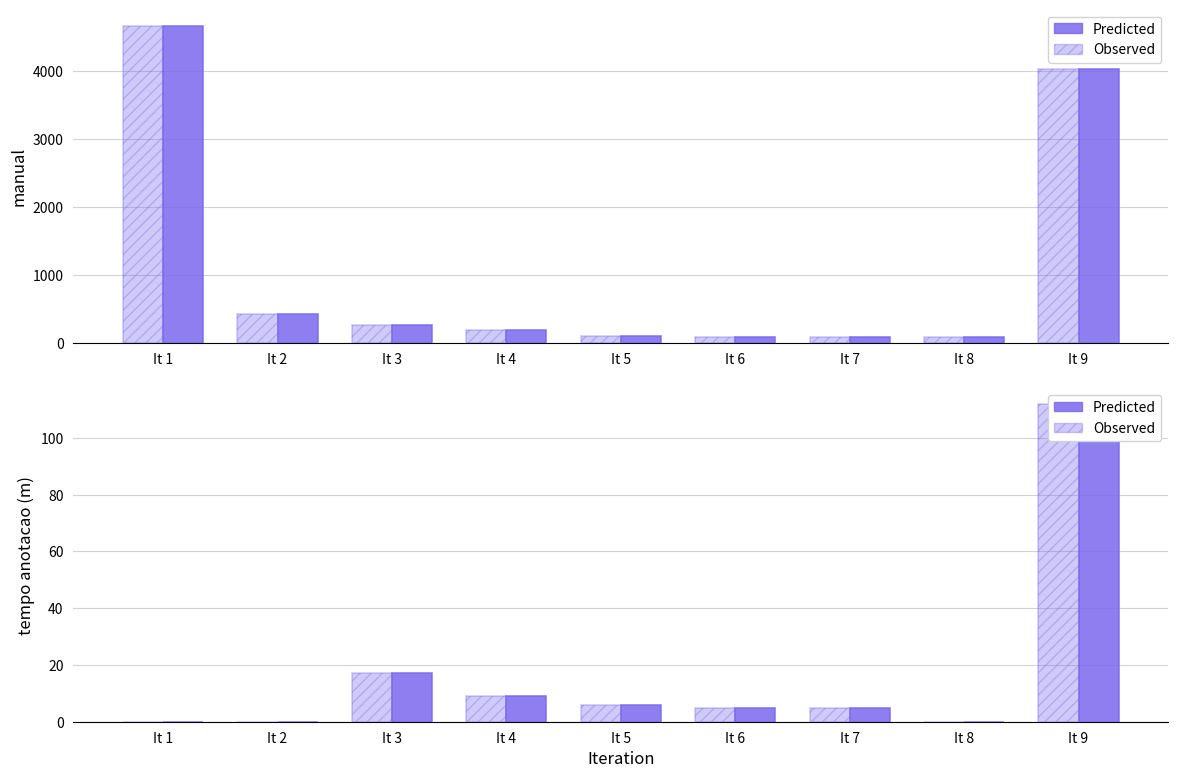

Is it true that Predicted equals 5 at It 6?

True